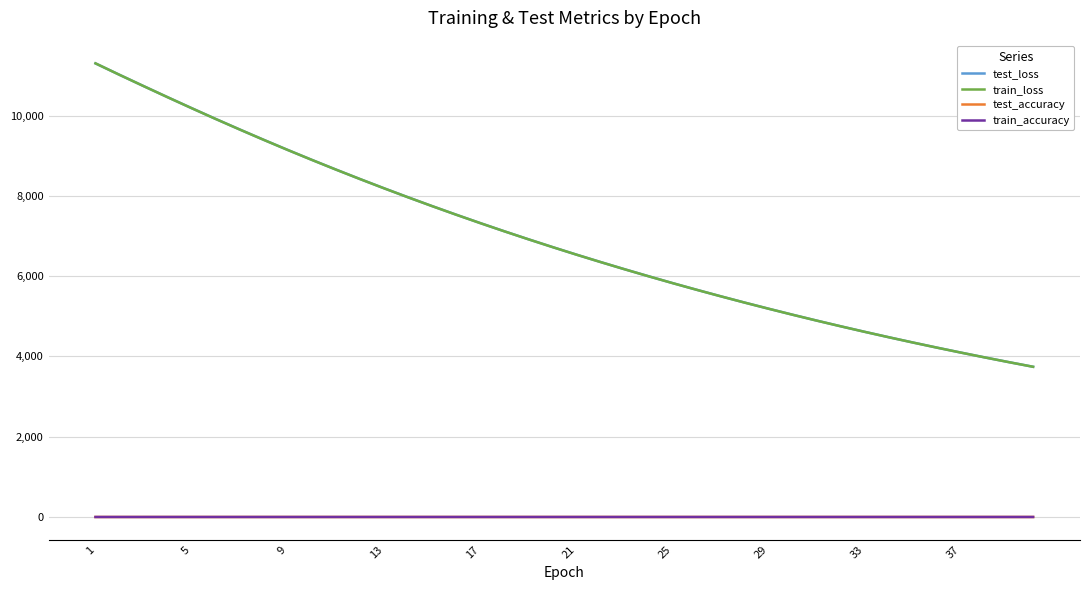

How many lines are shown in the chart?

4